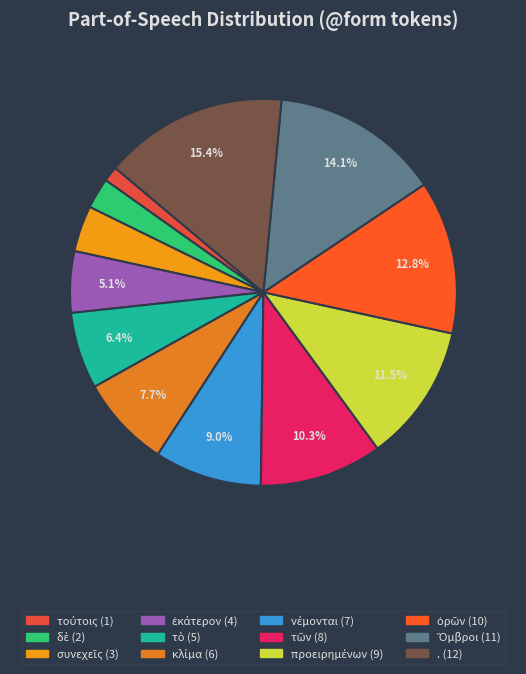

How many segments does this pie chart have?

12